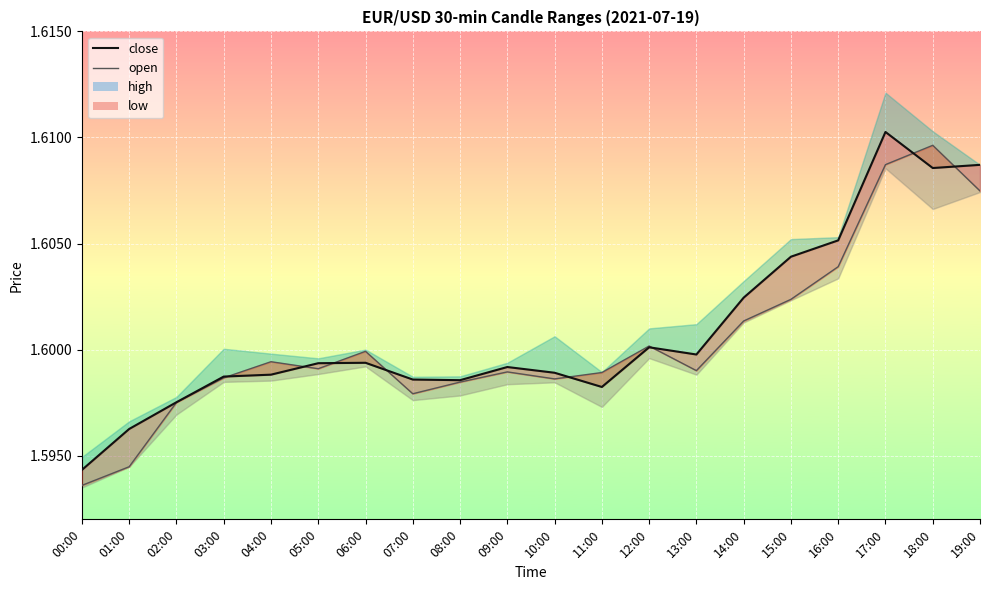

What position from the right is 07:00?

13